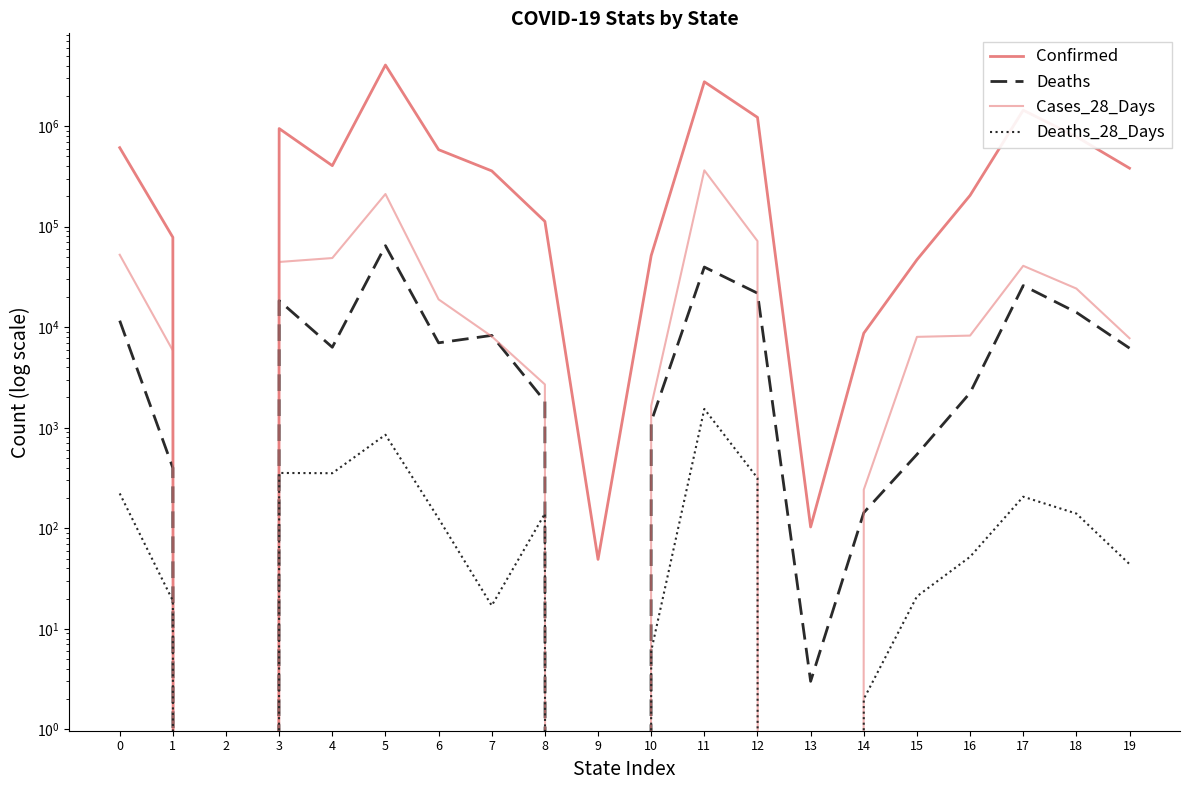

Does the chart have visible grid lines?

No